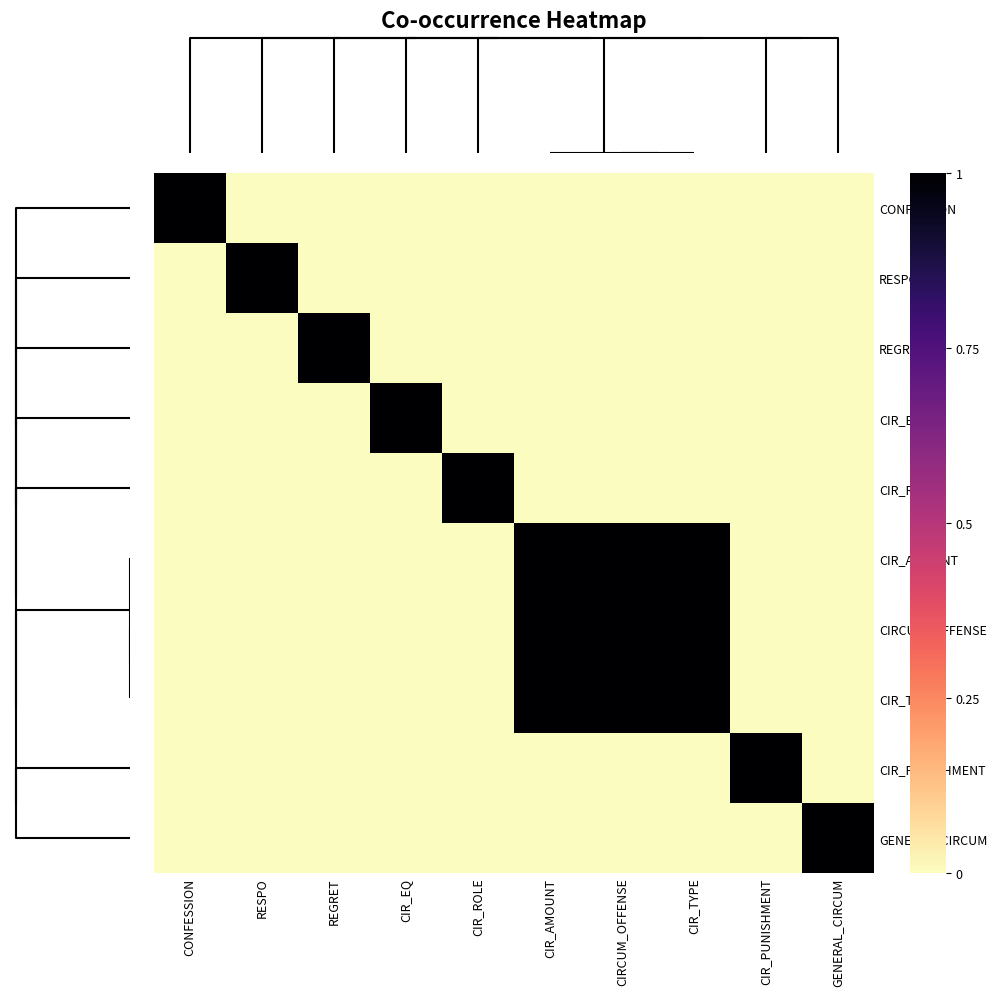

What is the greatest value displayed?

1